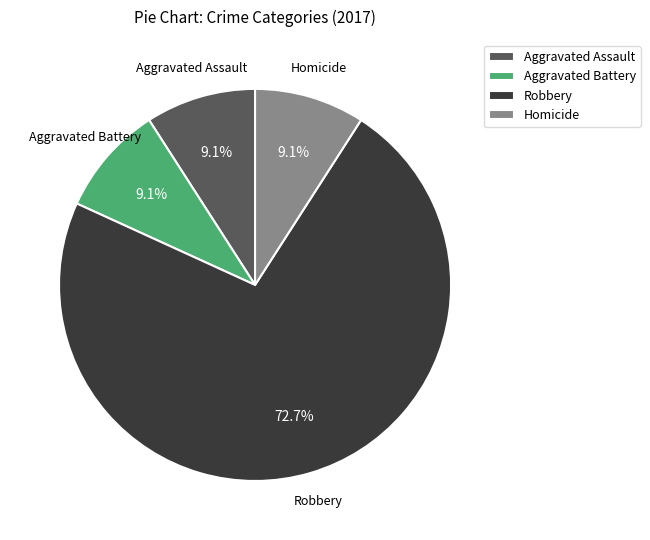

To the nearest percent, what is the combined percentage of Aggravated Assault and Robbery?

82%